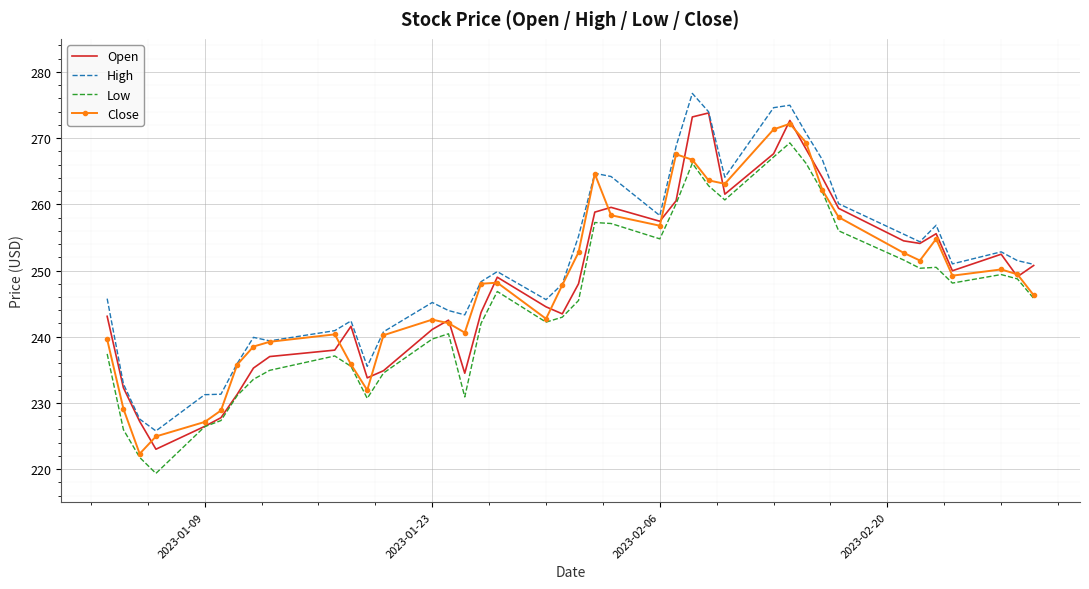

True or false: Close has more than 2 points higher than both neighbors.

True